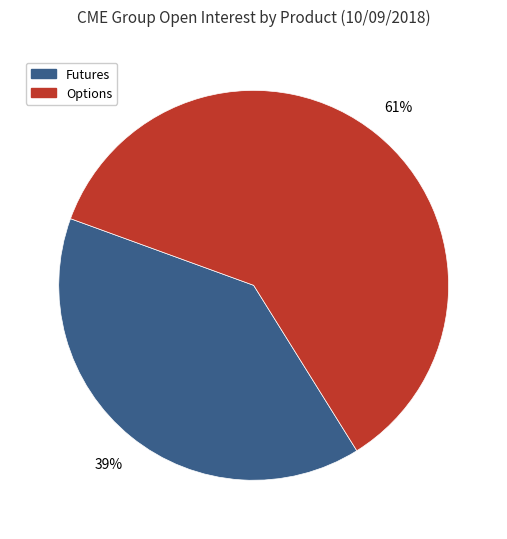

To the nearest percent, what is the average slice percentage?

50%